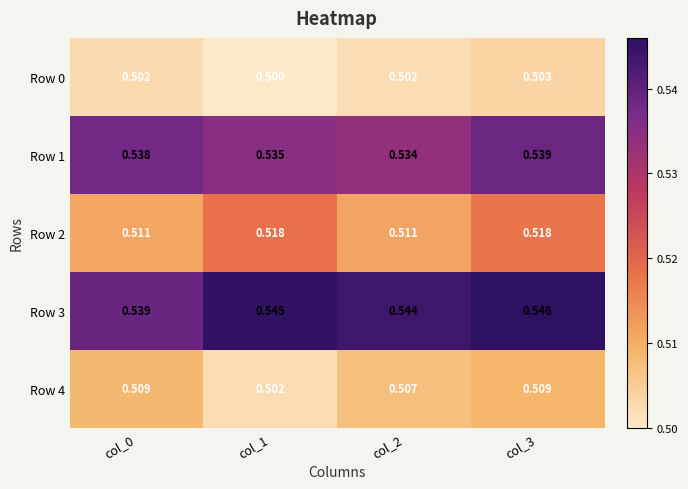

Between col_2 and col_3, which series saw the biggest shift?

Row 2